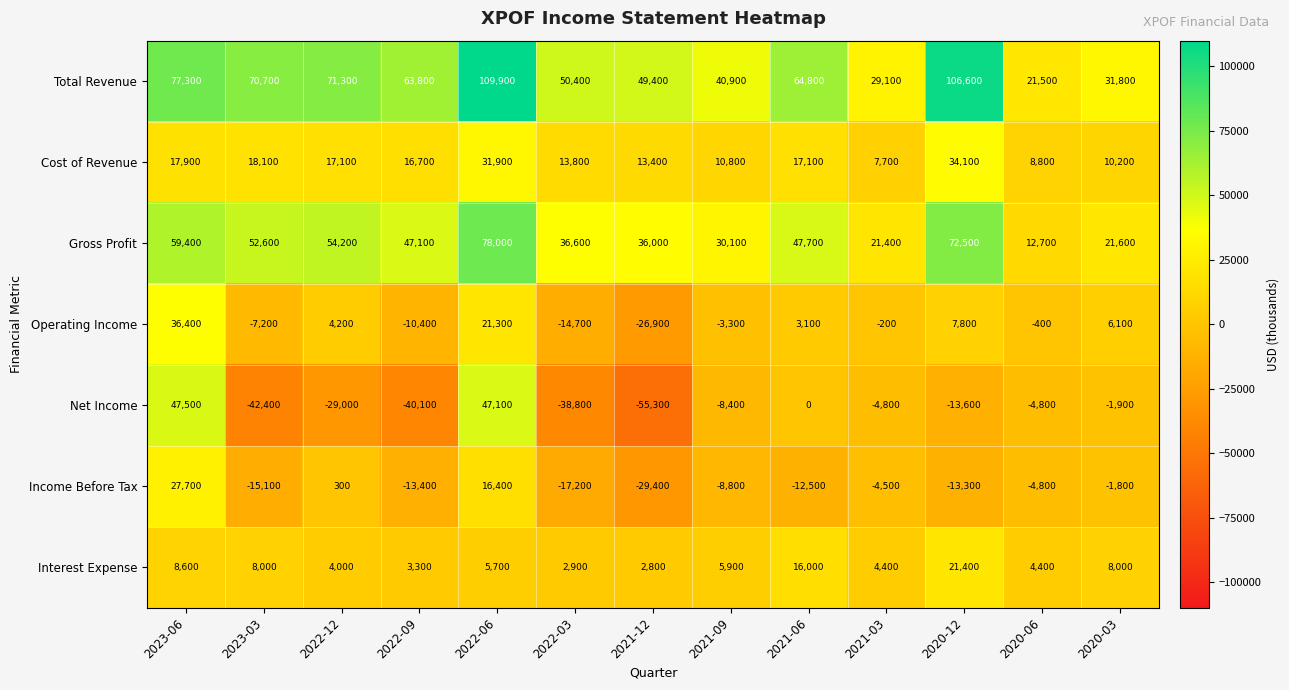

Which series has the largest range (max minus min)?

Net Income